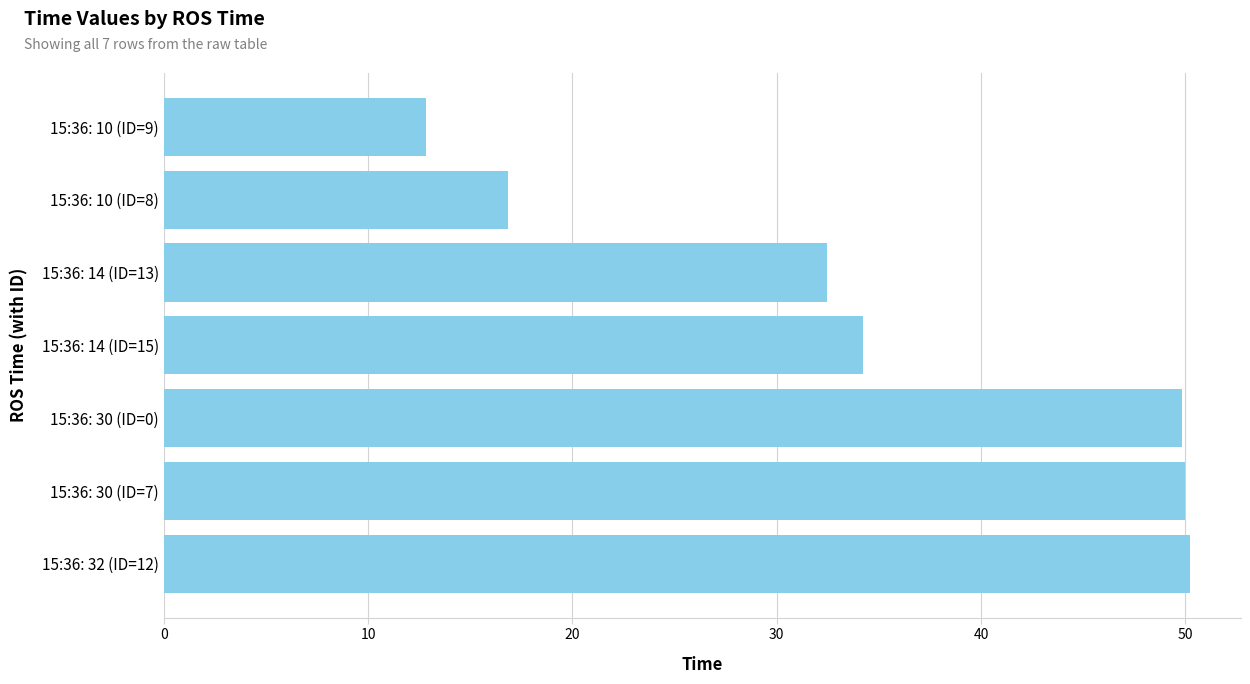

How many bars are there in total?

7